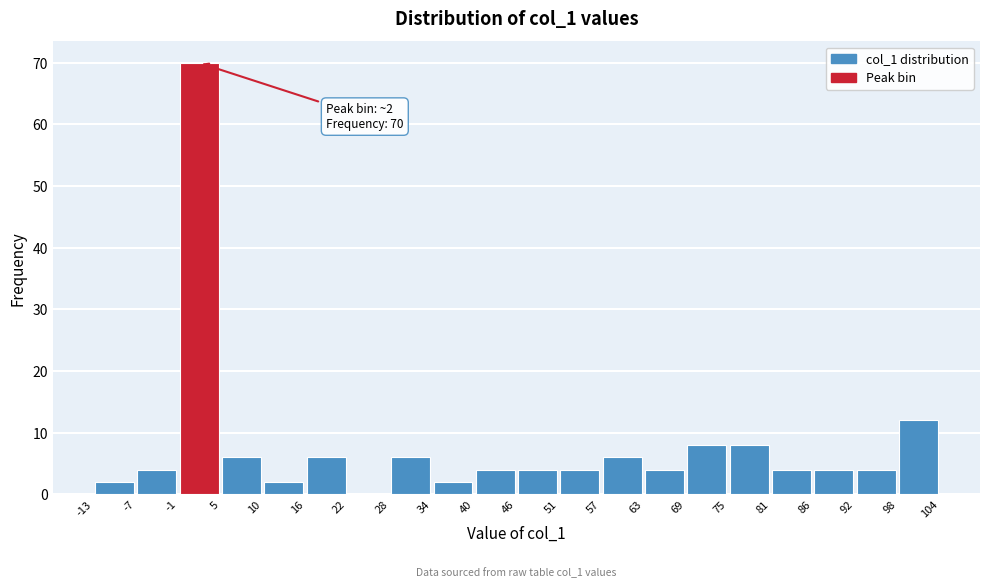

Over which range of the x-axis is the bar tallest?

-1 to 5